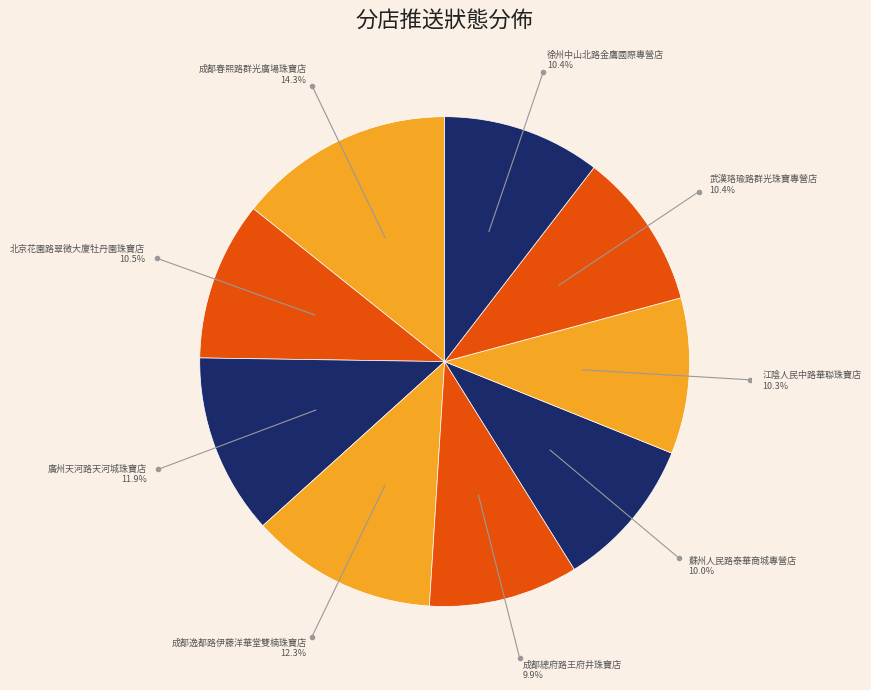

How many segments does this pie chart have?

9